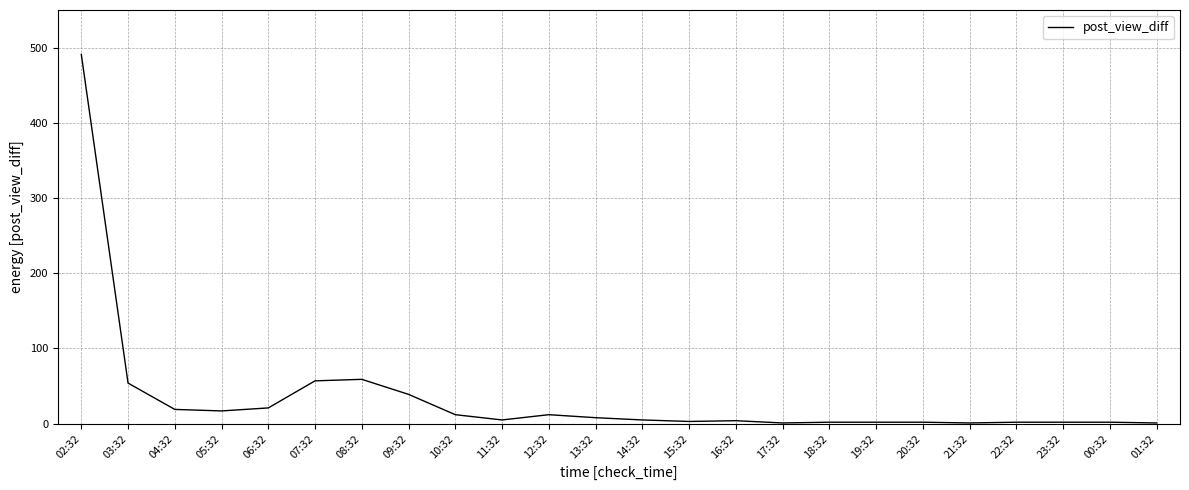

What is the greatest value displayed?

491